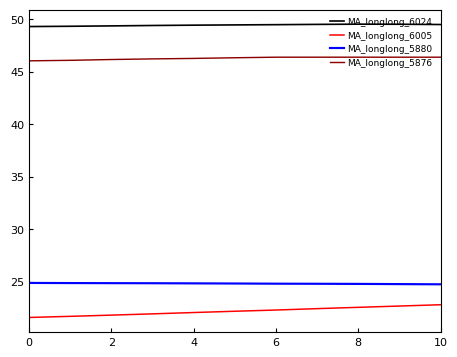

Which series has the largest total across all categories?

MA_longlong_6024